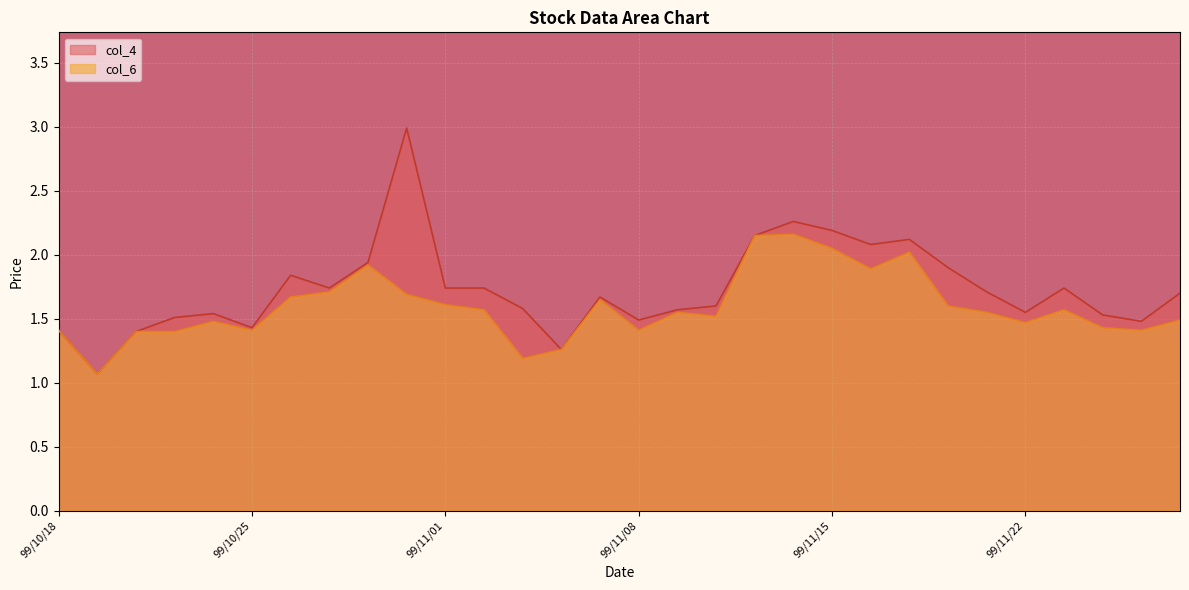

True or false: col_4 has more than 1 interior local peaks.

True